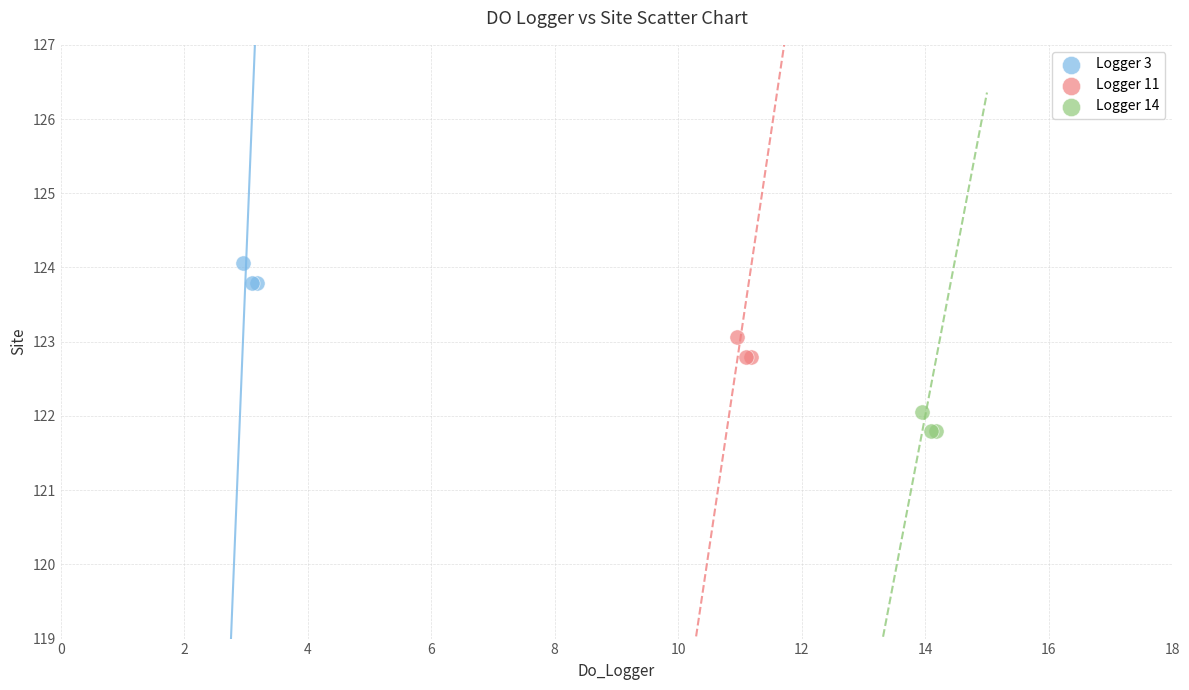

Which series contains the lowest Y value?

Logger 14